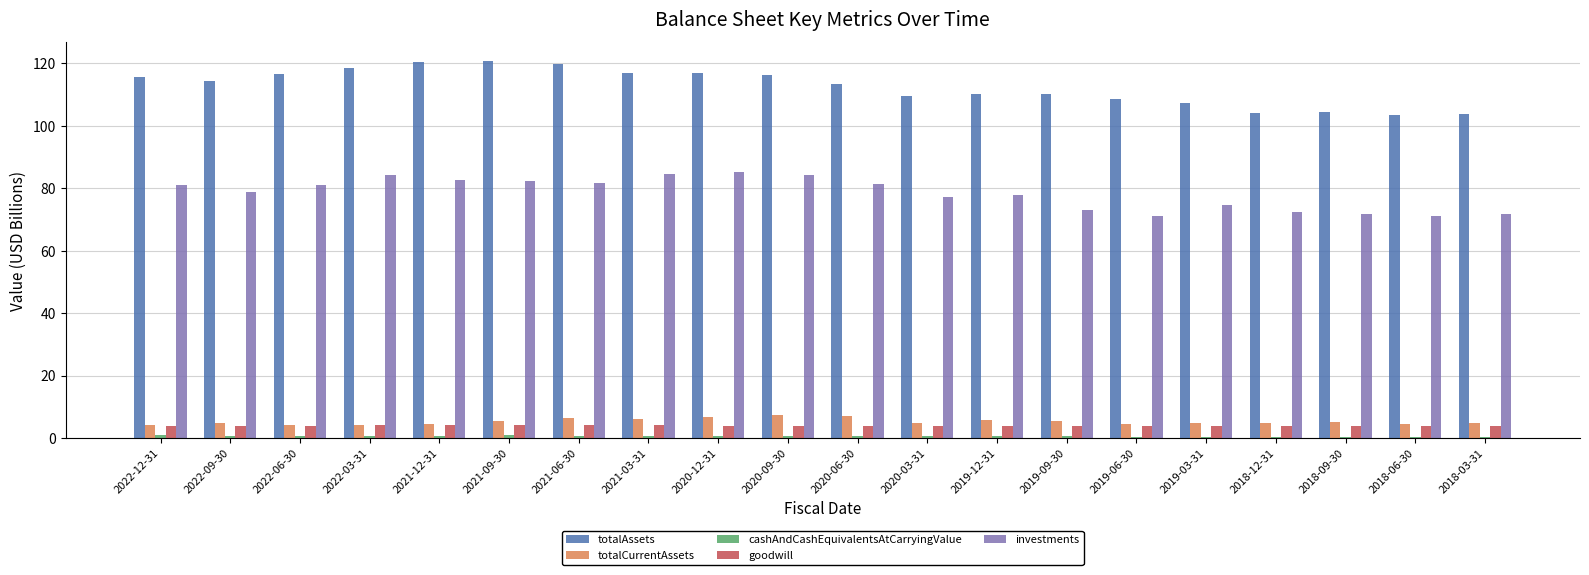

Which series has the largest total across all categories?

totalAssets